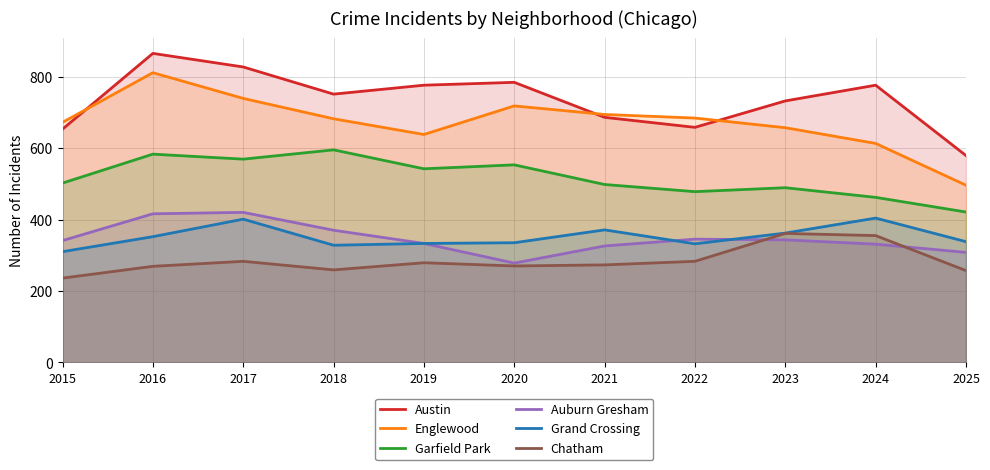

Which series has the largest total across all categories?

Austin